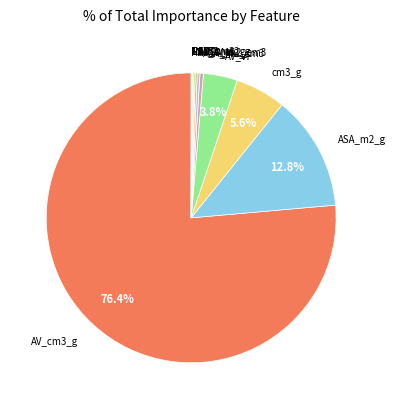

Is AV_cm3_g the majority of the pie?

Yes